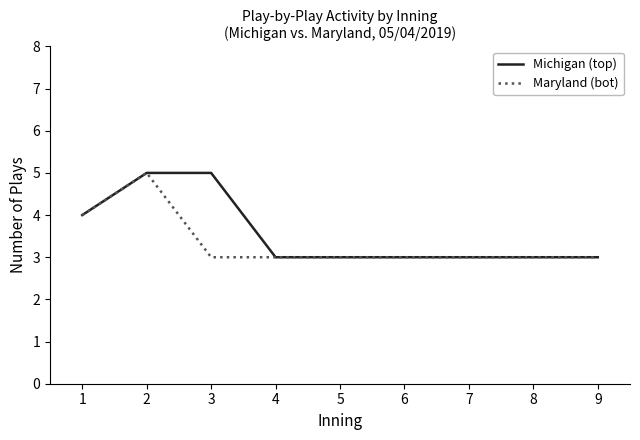

Read the Michigan (top) value at 6.

3